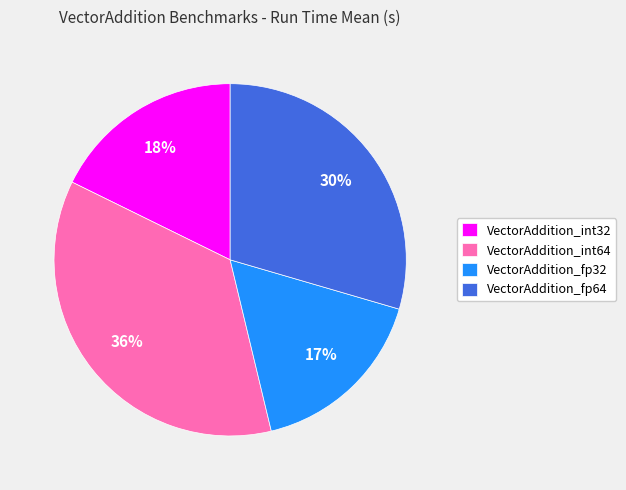

To the nearest percent, what portion does VectorAddition_int32 represent?

18%